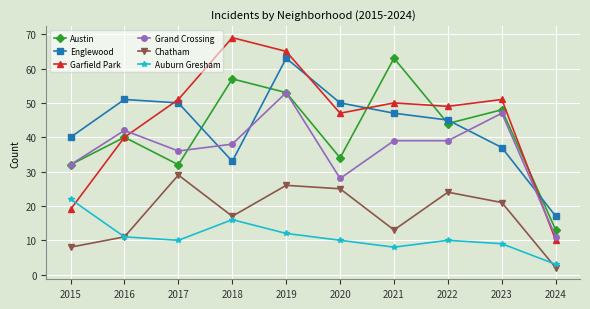

What is the sum of the Garfield Park values at 2021 and 2019?

115